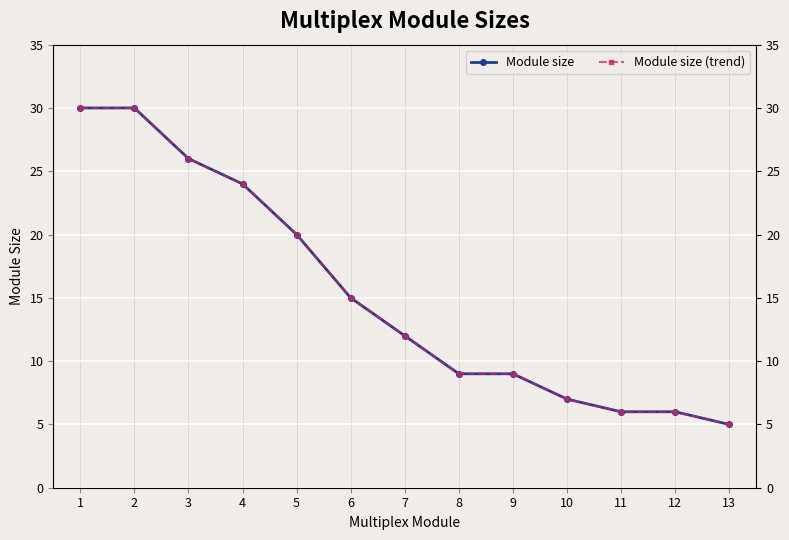

What are all the series names shown in the legend?

Module size, Module size (trend)